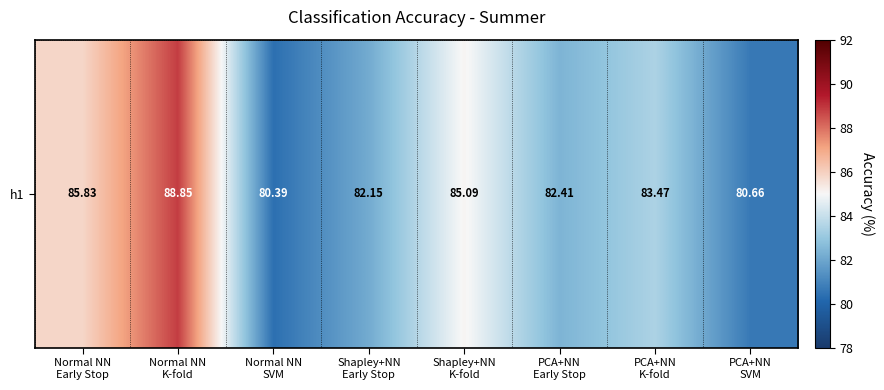

Between PCA+NN
SVM and Normal NN
Early Stop, which is larger?

Normal NN
Early Stop